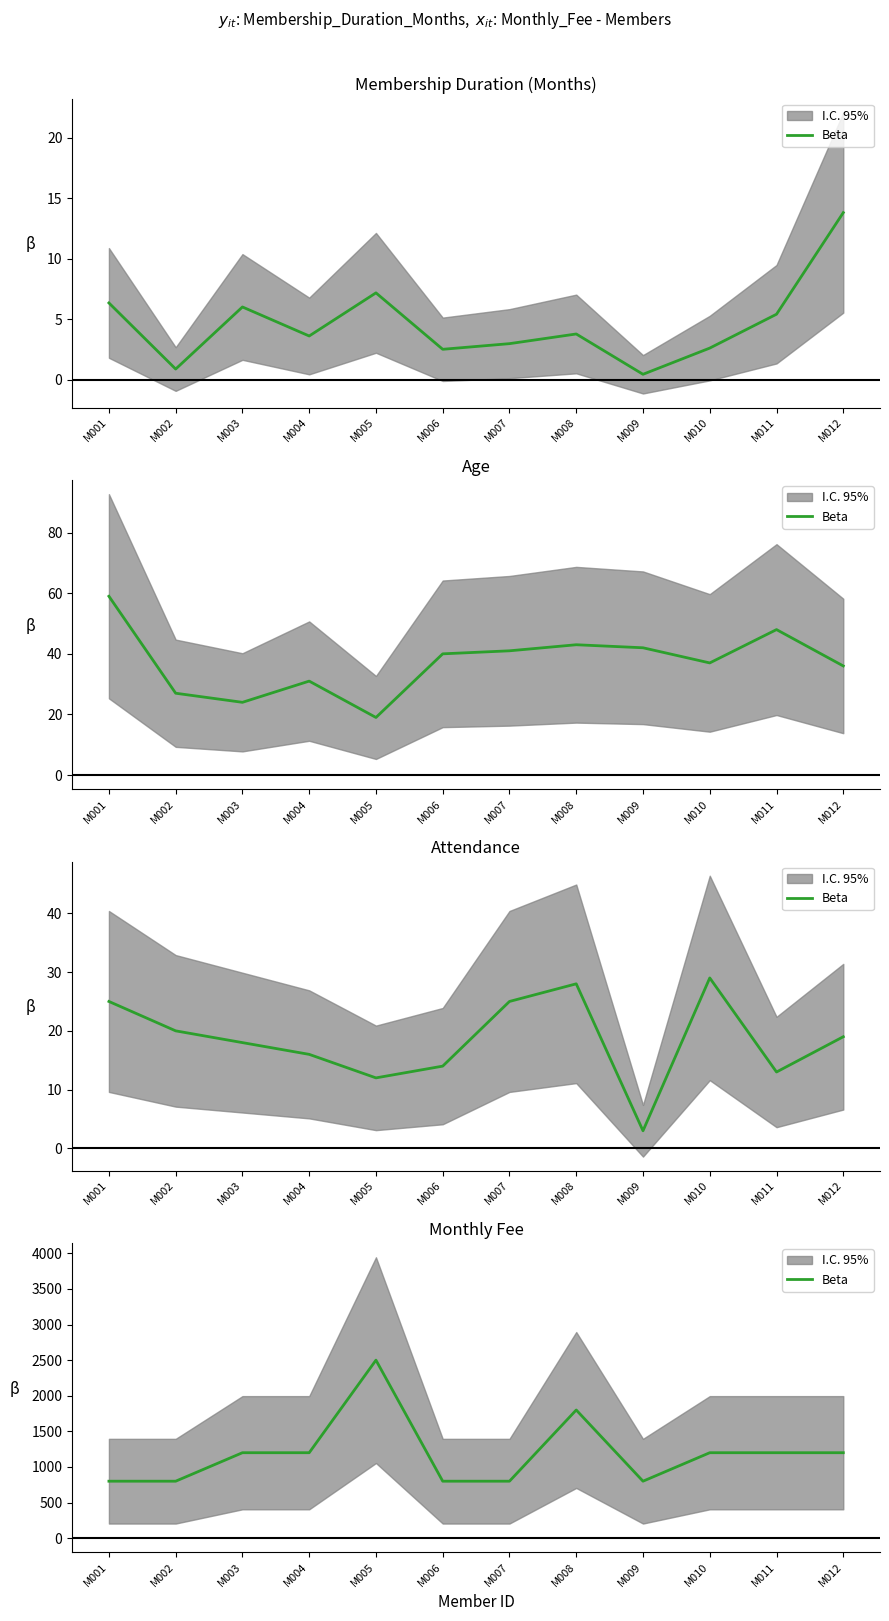

What is the value of the 1st point from the left?

800